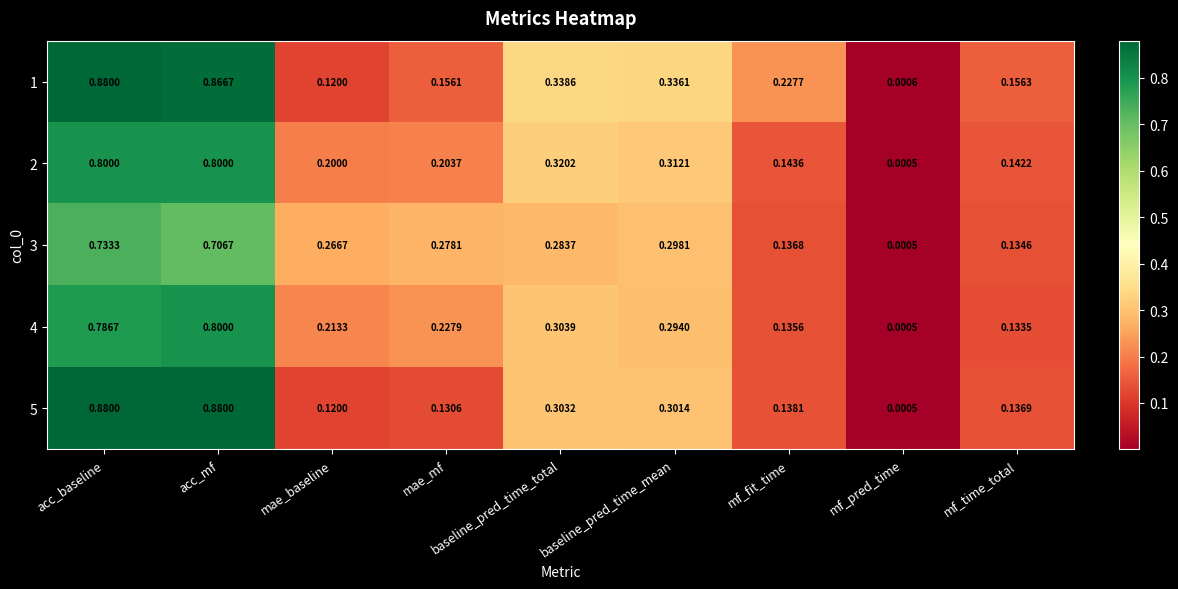

At which category is the sum across all series the highest?

acc_baseline